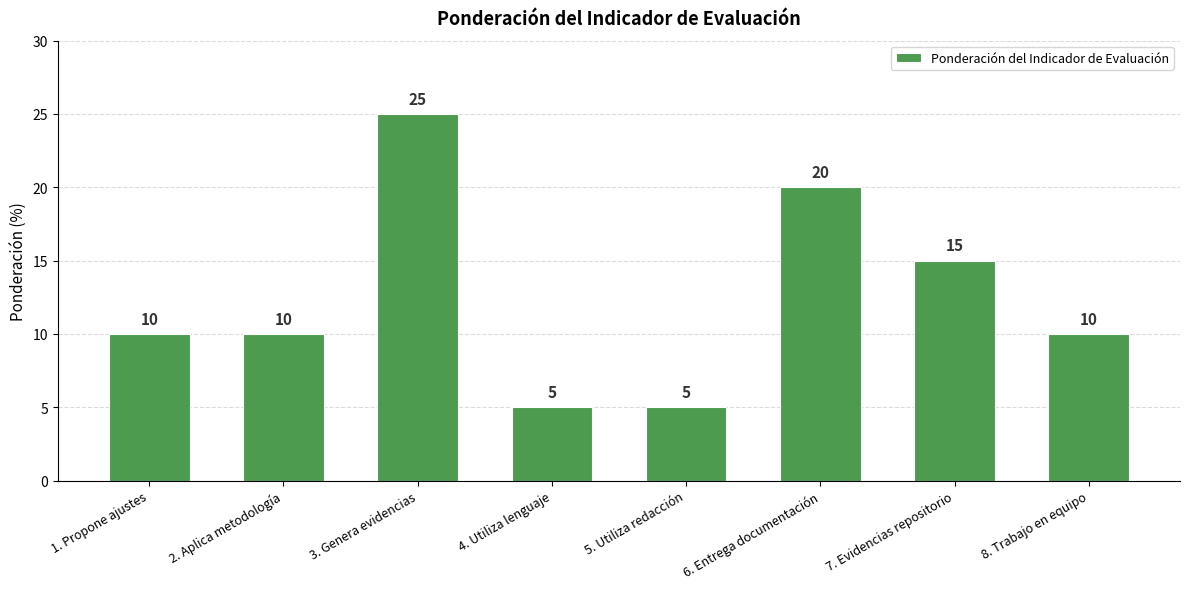

What is the change in value from 1. Propone ajustes to 3. Genera evidencias?

+15